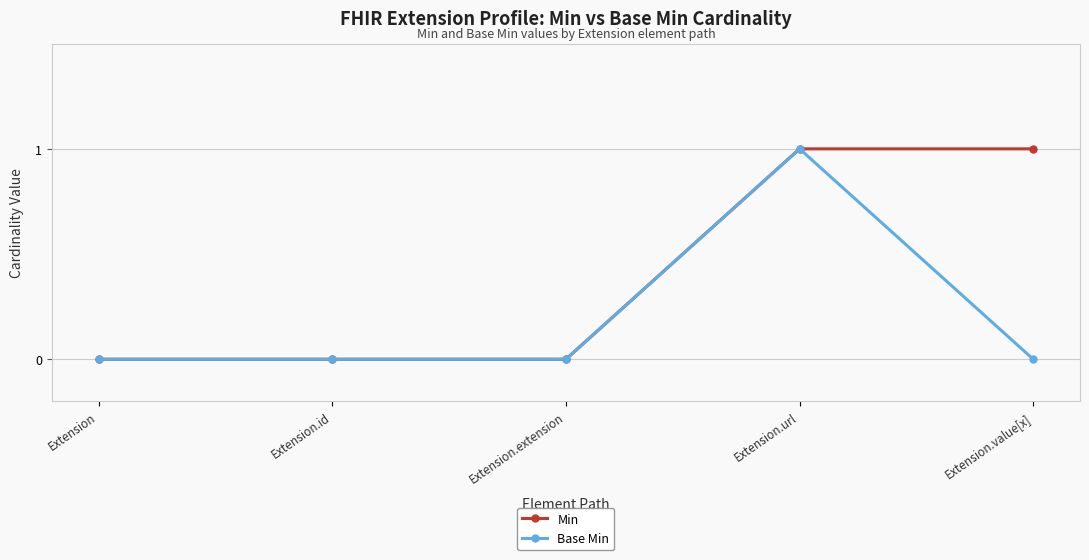

What are all the series names shown in the legend?

Min, Base Min